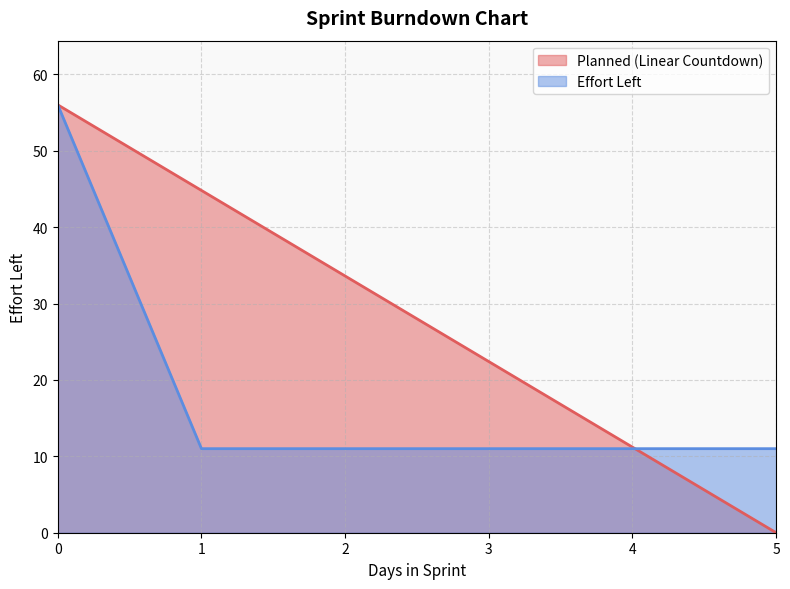

What is the difference between the maximum and minimum values in the Effort Left series?

45.0